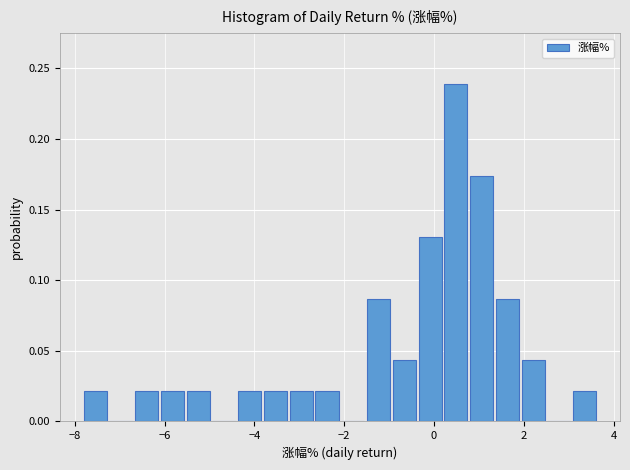

Read against the x-axis, roughly where is the centre of the tallest bar?

0.4